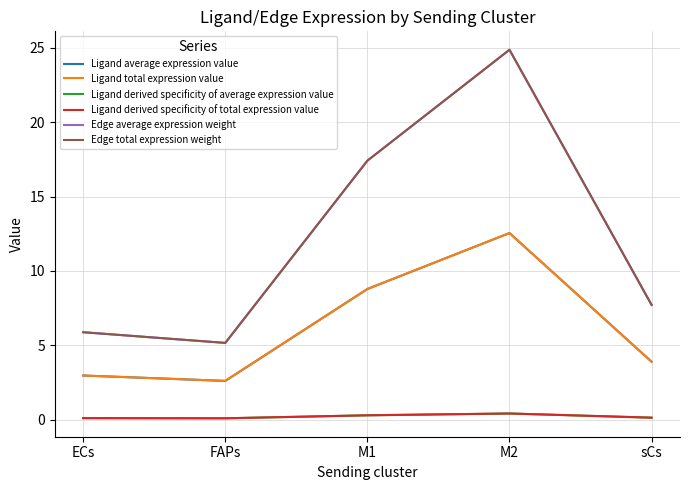

What is the maximum value for Ligand derived specificity of total expression value?

0.4